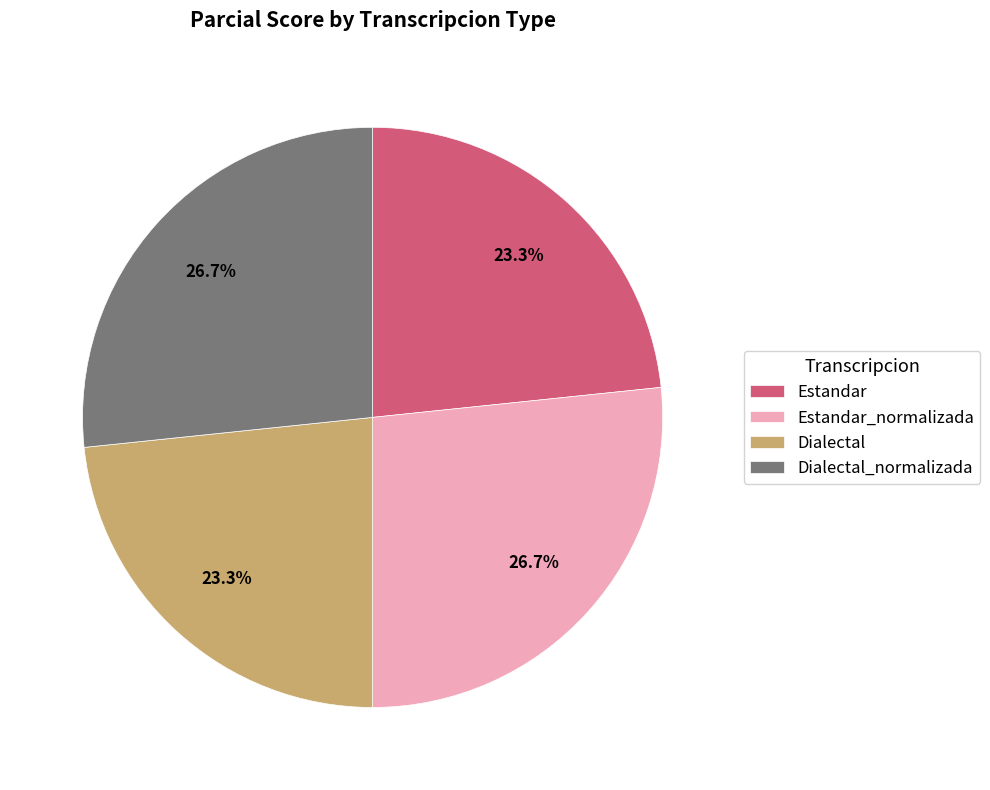

Does Dialectal_normalizada account for over 50% of the chart?

No